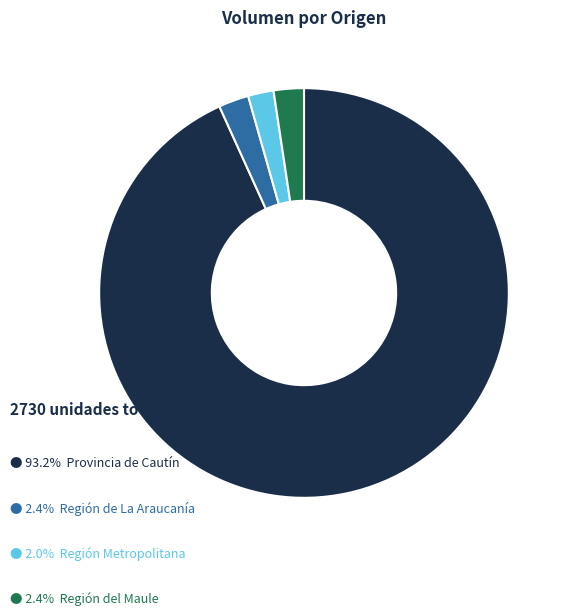

Is there a majority slice in this chart?

Yes